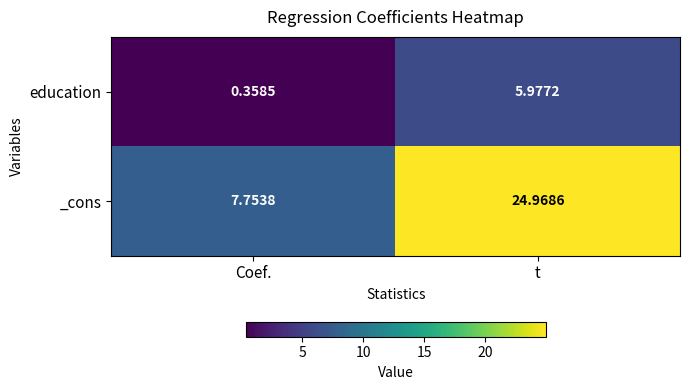

List the labels in order of education value, smallest first.

Coef., t